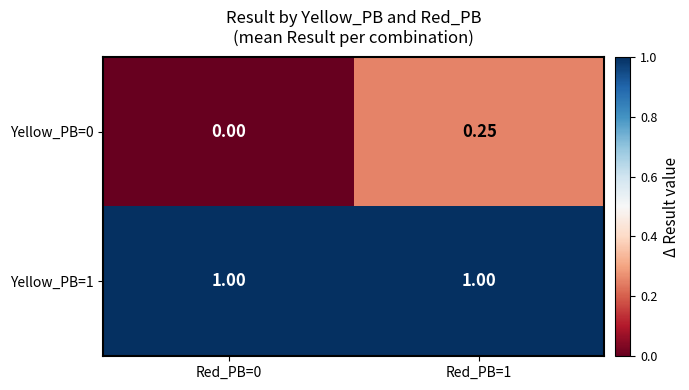

Is the value of Yellow_PB=0 at Red_PB=0 greater than the value of Yellow_PB=1 at Red_PB=1?

No